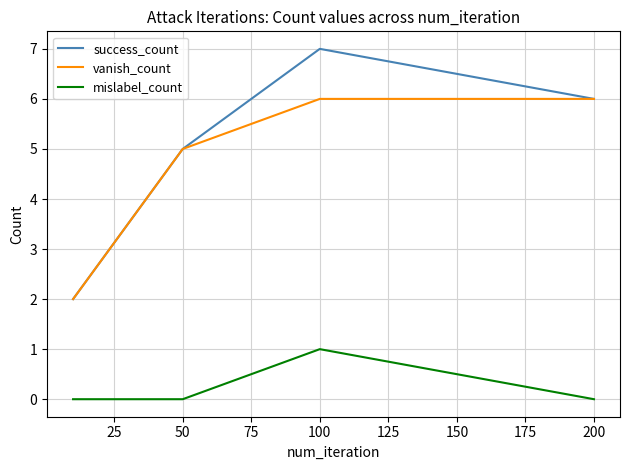

True or false: success_count and mislabel_count cross at least once.

False